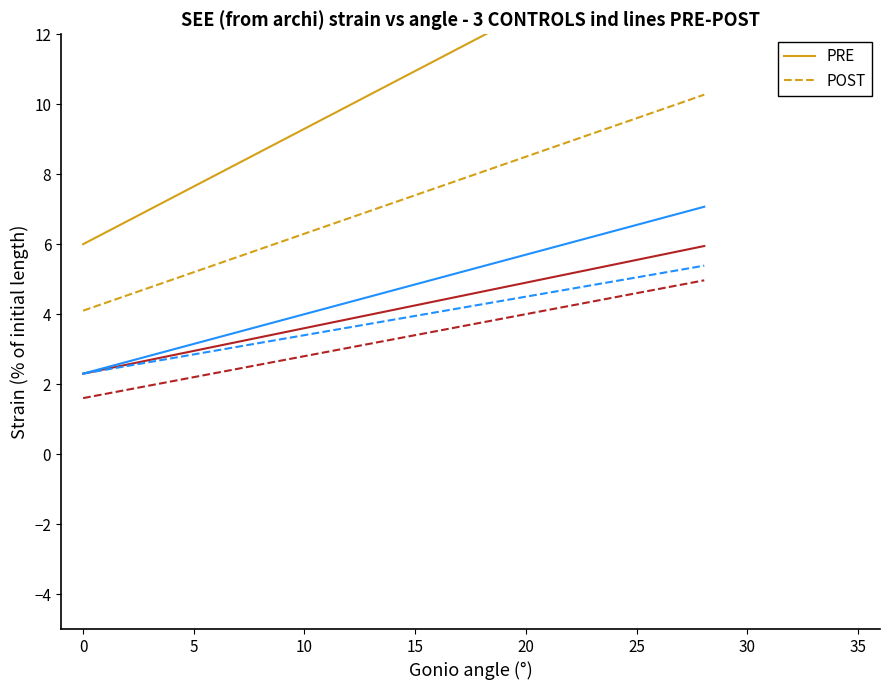

What is the value of the POST point at the 20th from the left?

7.0